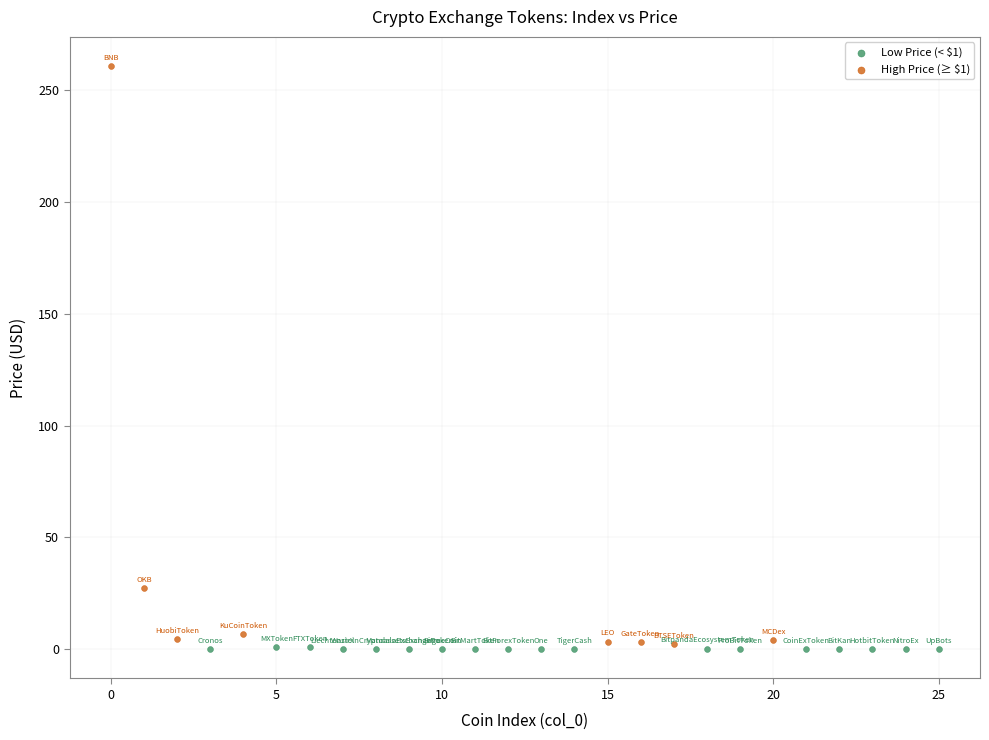

Which series has the widest spread of Y values?

High Price (≥ $1)